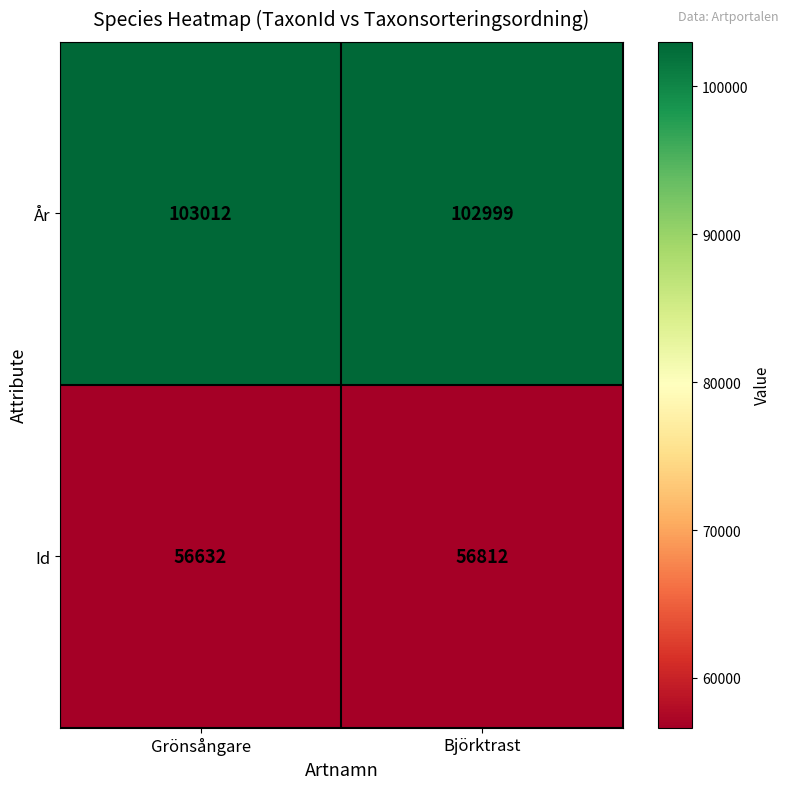

Reading left to right, transcribe all the data shown in this chart.

År: Grönsångare=103012	Björktrast=102999
Id: Grönsångare=56632	Björktrast=56812